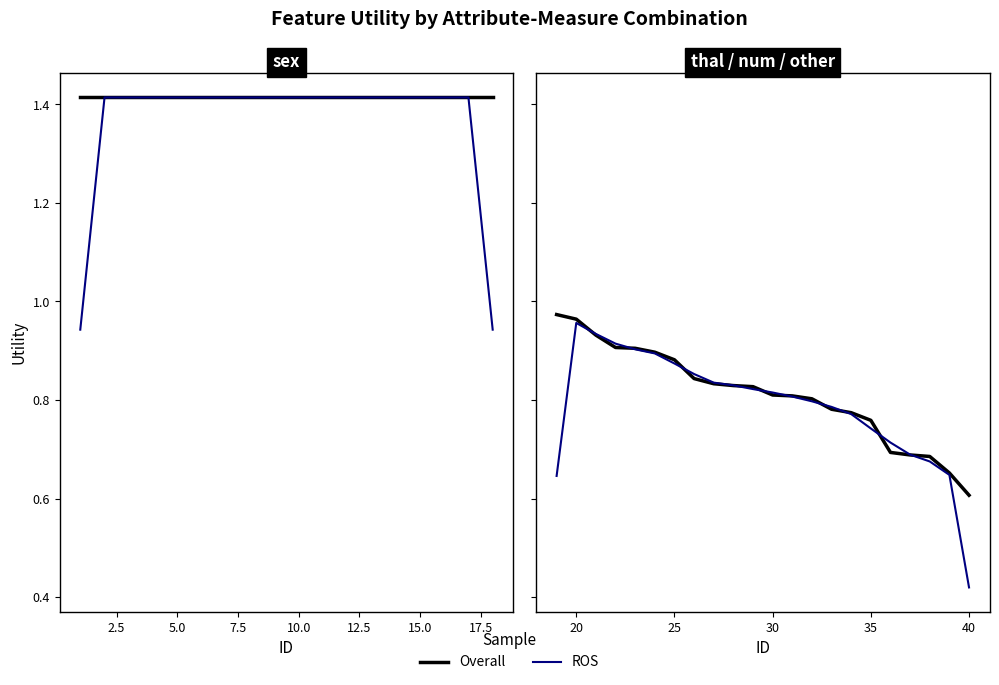

How many intersections are there between Overall and ROS?

10